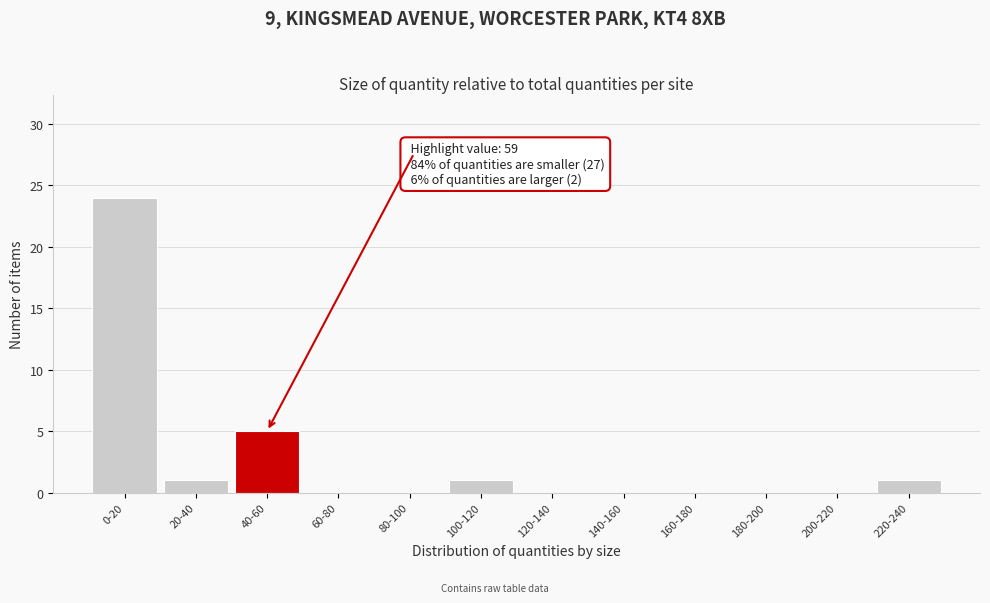

Reading left to right, extract all data points from this chart.

0-20=24	20-40=1	40-60=5	60-80=0	80-100=0	100-120=1	120-140=0	140-160=0	160-180=0	180-200=0	200-220=0	220-240=1